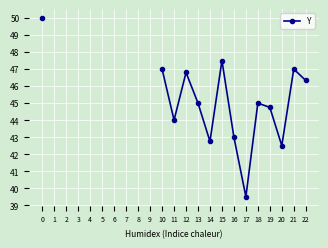

What is the sum of the values at 15 and 0?

97.5